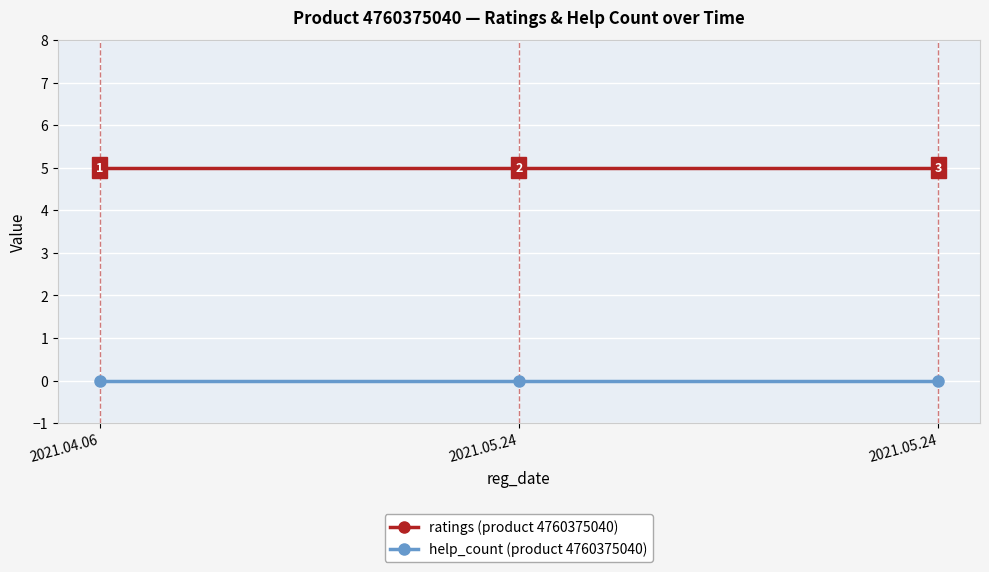

Reading right to left, extract all data points from this chart.

ratings: 2021.05.24=5	2021.05.24=5	2021.04.06=5
help_count: 2021.05.24=0	2021.05.24=0	2021.04.06=0